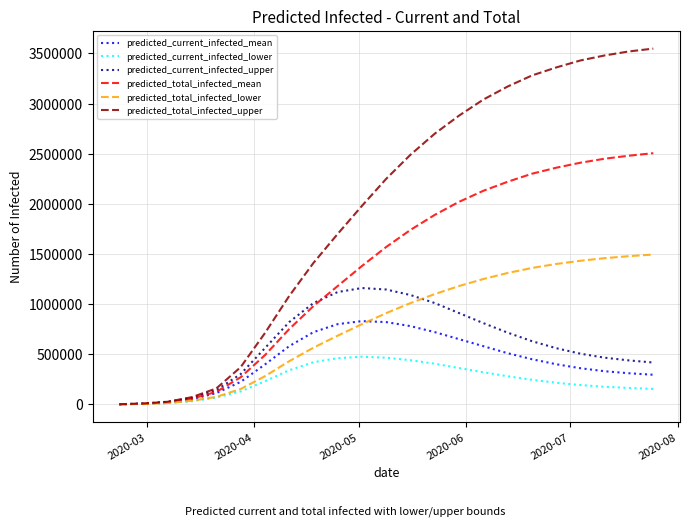

List the series in order of their peak value, lowest first.

predicted_current_infected_lower, predicted_current_infected_mean, predicted_current_infected_upper, predicted_total_infected_lower, predicted_total_infected_mean, predicted_total_infected_upper